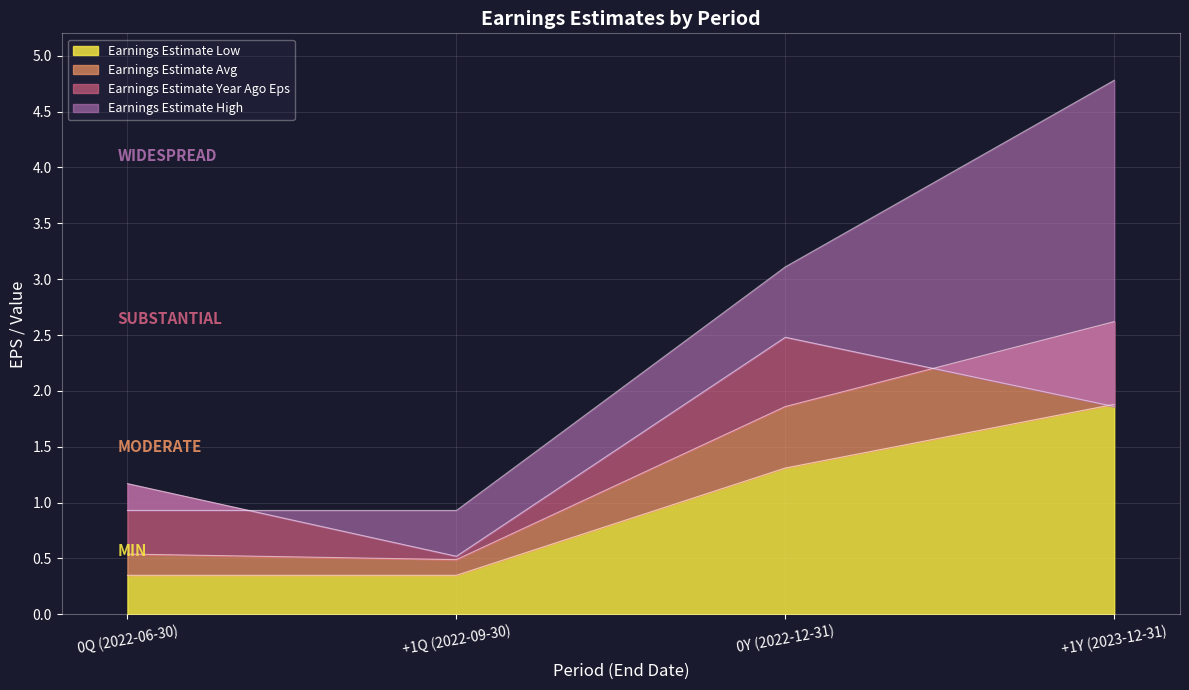

True or false: Earnings Estimate Low has more than 2 interior local peaks.

False